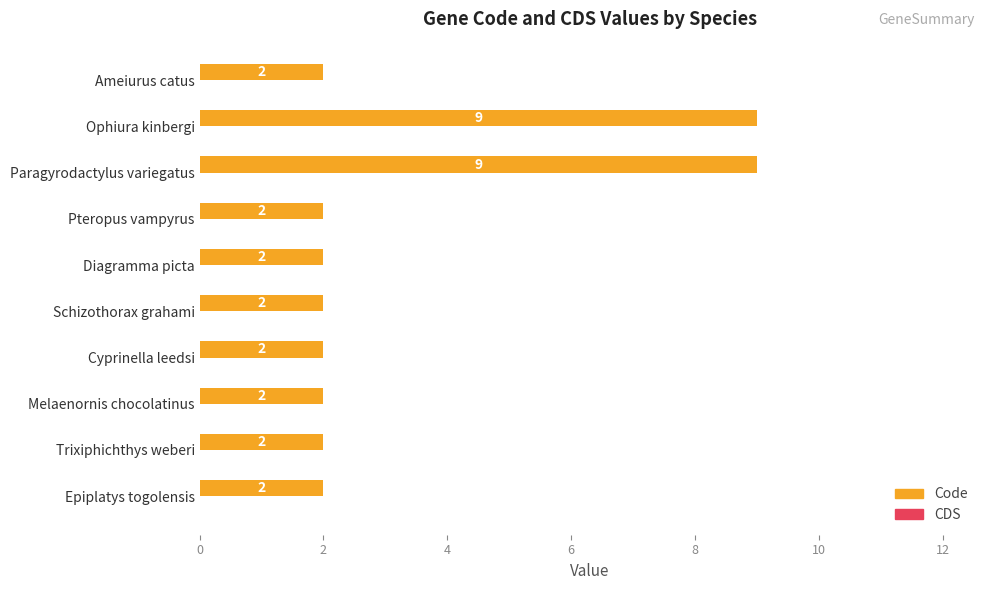

What is the sum of the values at Paragyrodactylus variegatus and Melaenornis chocolatinus?

11